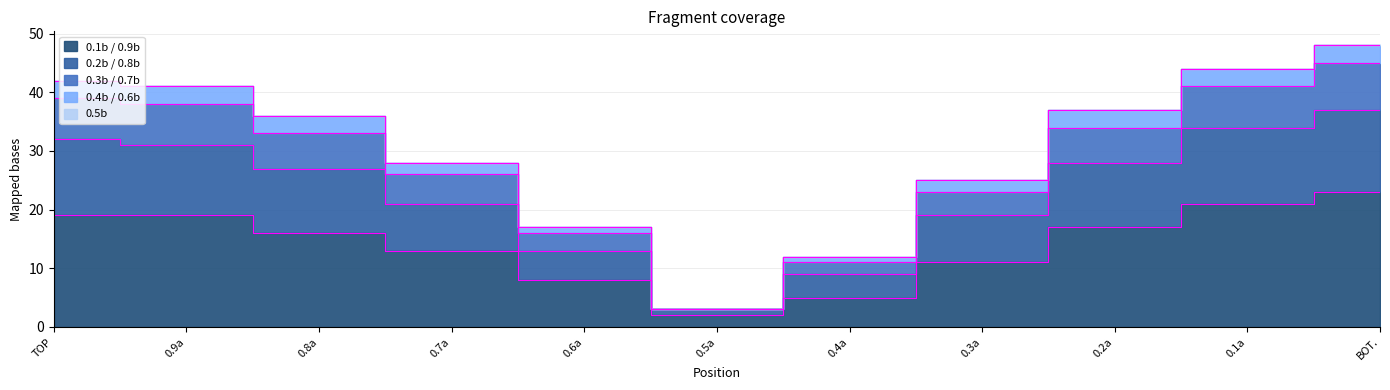

How many data points in 0.1b / 0.9b are above 16?

5